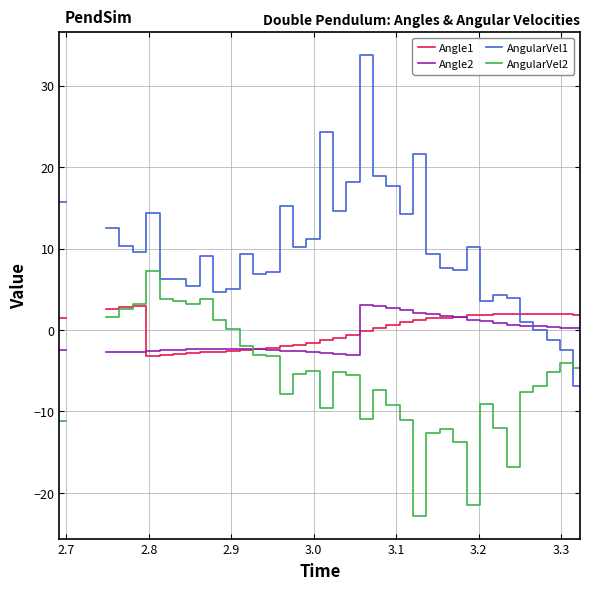

How many data points in AngularVel2 are above -5?

16